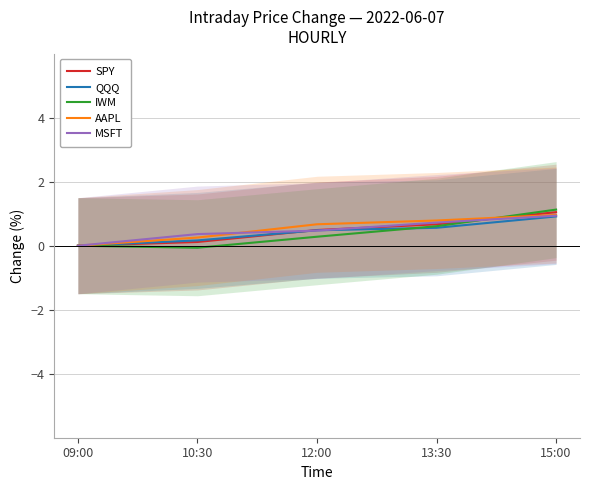

What is the sum of the IWM values at 13:30 and 10:30?

0.5